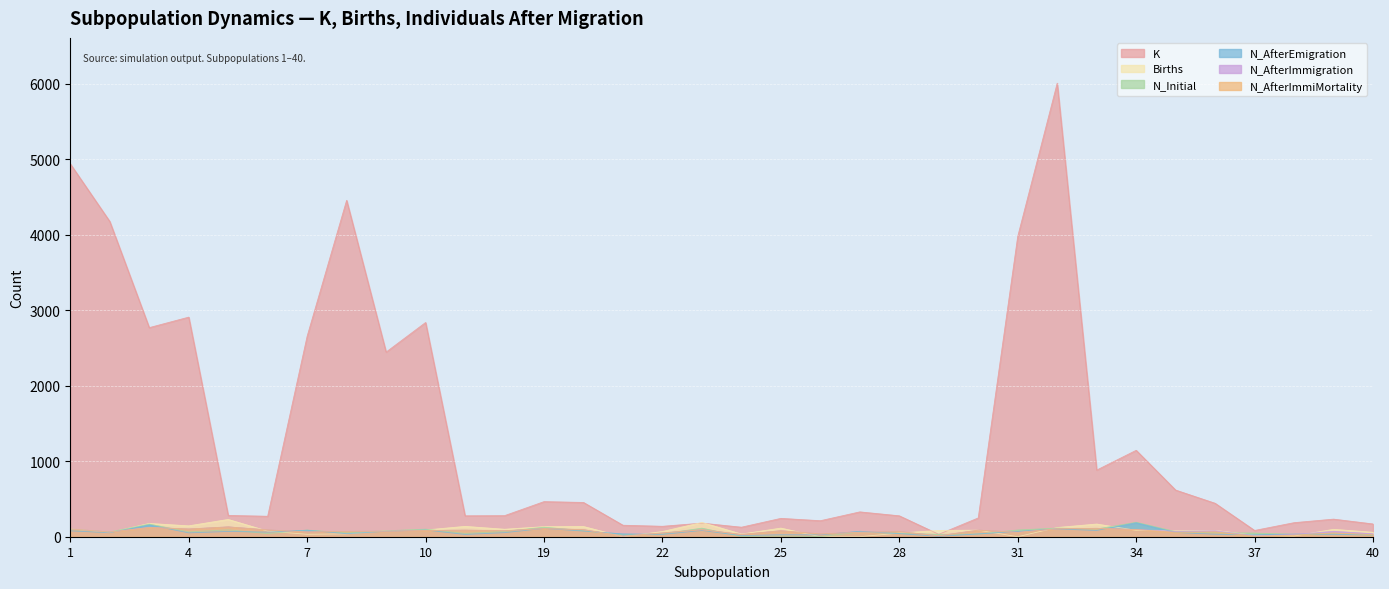

What is the difference between the maximum and second lowest values in the Births series?

229